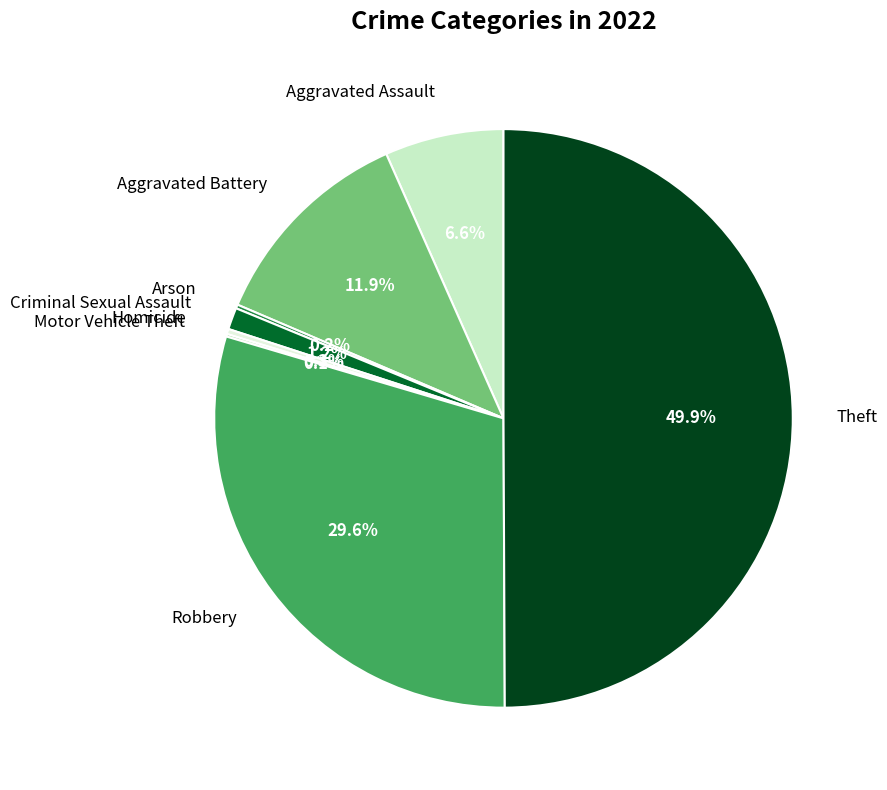

Which slice is the largest?

Theft